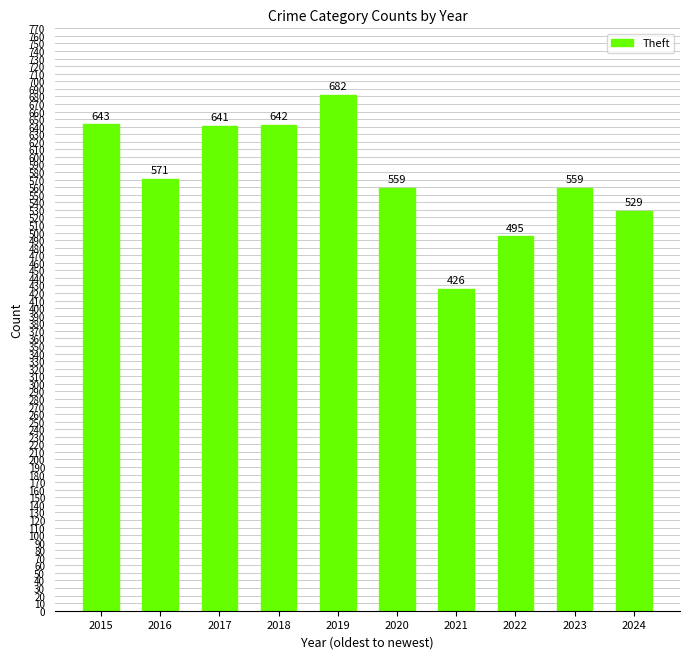

The chart shows a value of 220 at 2020. True or false?

False